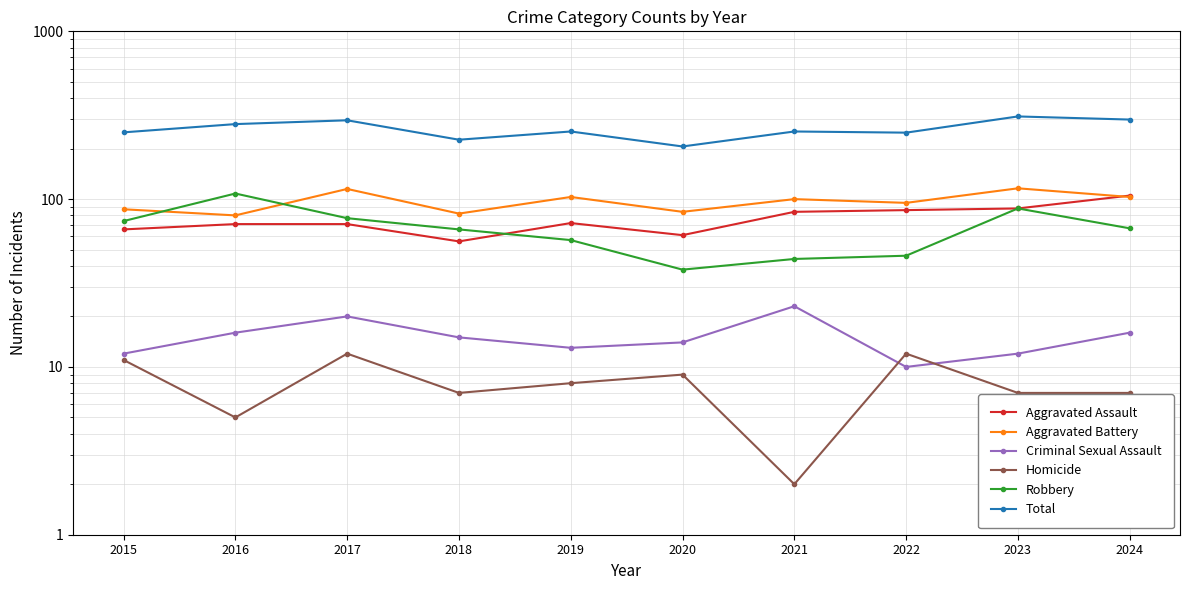

Where does the Aggravated Battery series first go above 100?

2017